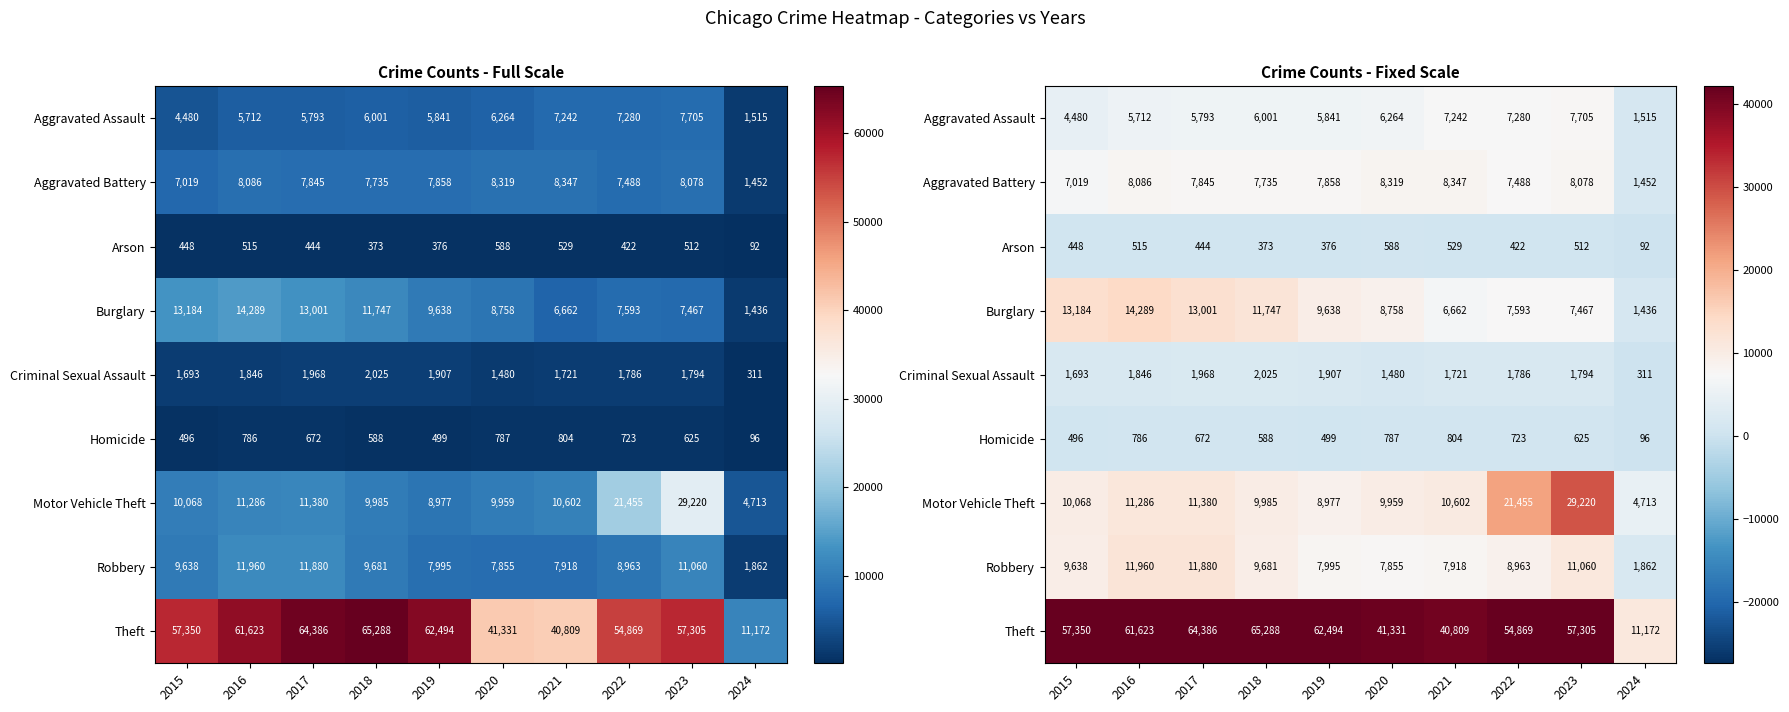

What is the average value of the Arson series?

430